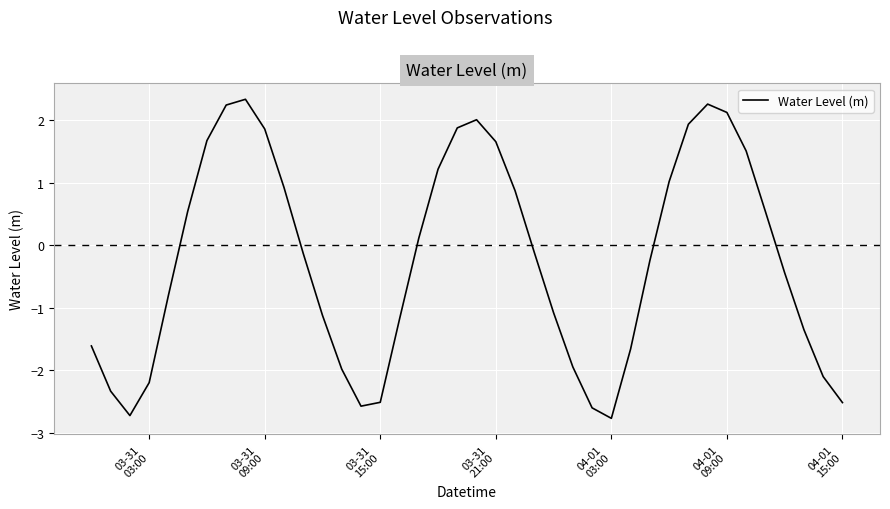

What is the maximum value shown in the chart?

2.3